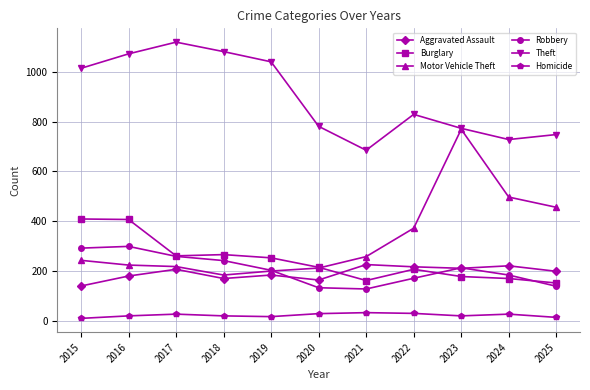

Is the value of Burglary at 2025 greater than the value of Aggravated Assault at 2020?

No